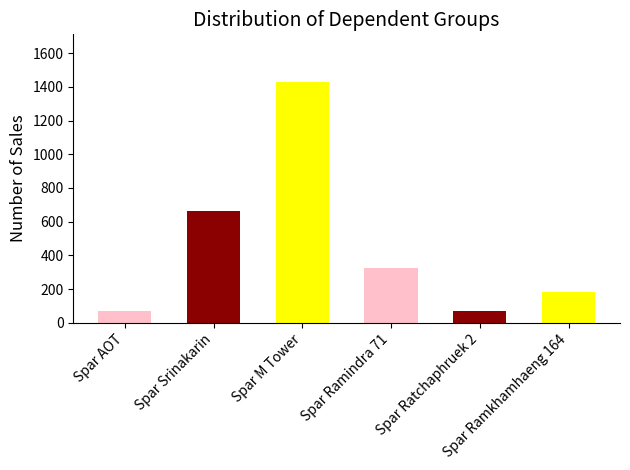

What is the sum of all values?

2737.8